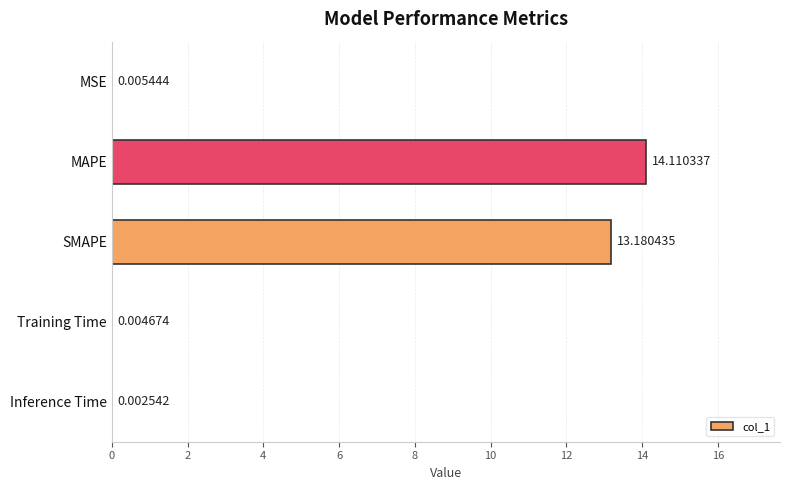

What is the maximum value shown in the chart?

14.1